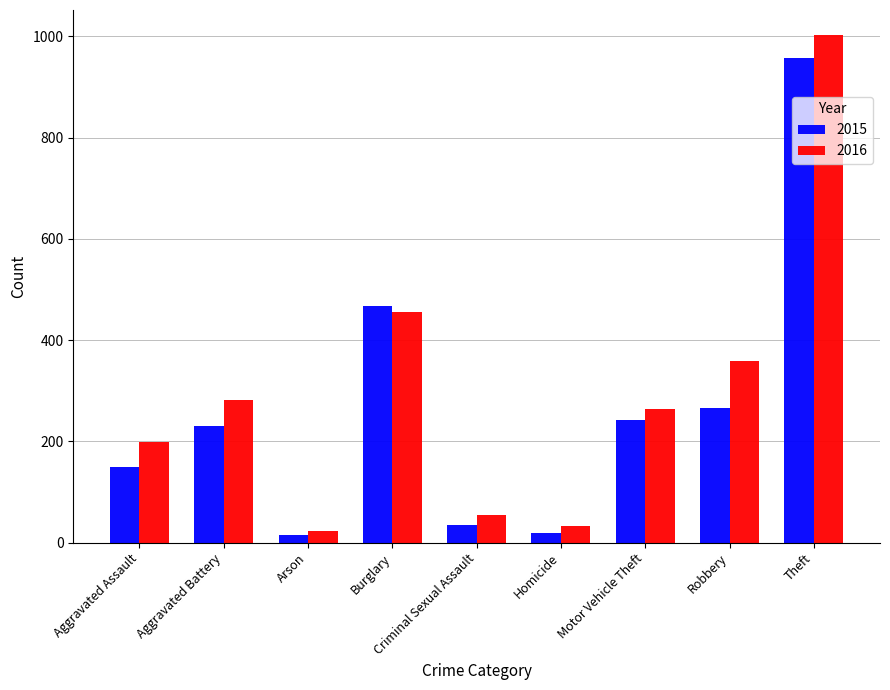

What is the sum of the 2016 values at Aggravated Battery and Burglary?

737